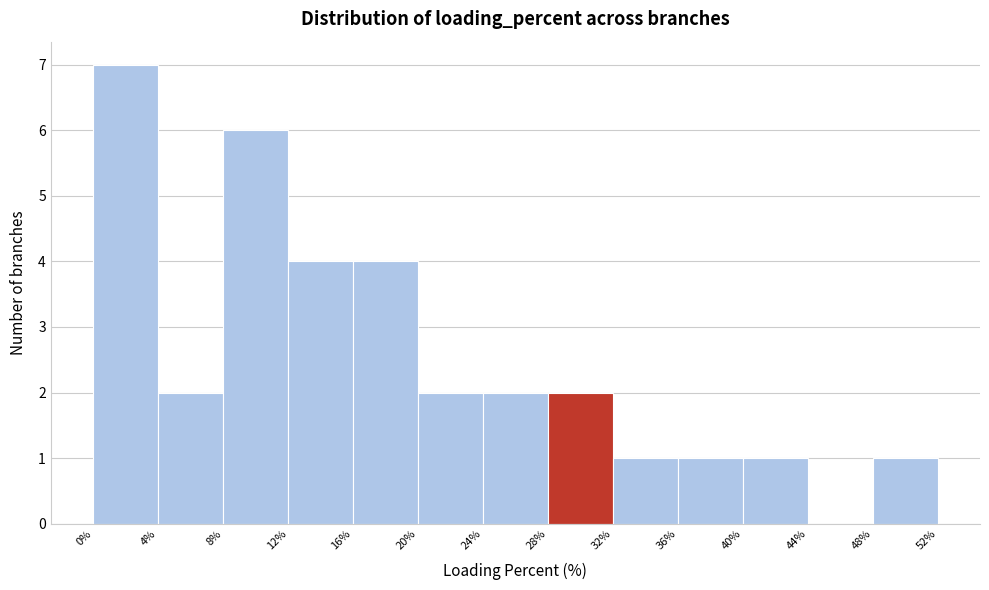

Reading left to right, list every bar in this chart as the range it spans on the x-axis followed by its height. The values are not printed on the chart, so give them approximately, as read against the axis.

0% to 4%: 7
4% to 8%: 2
8% to 12%: 6
12% to 16%: 4
16% to 20%: 4
20% to 24%: 2
24% to 28%: 2
28% to 32%: 2
32% to 36%: 1
36% to 40%: 1
40% to 44%: 1
44% to 48%: 0
48% to 52%: 1